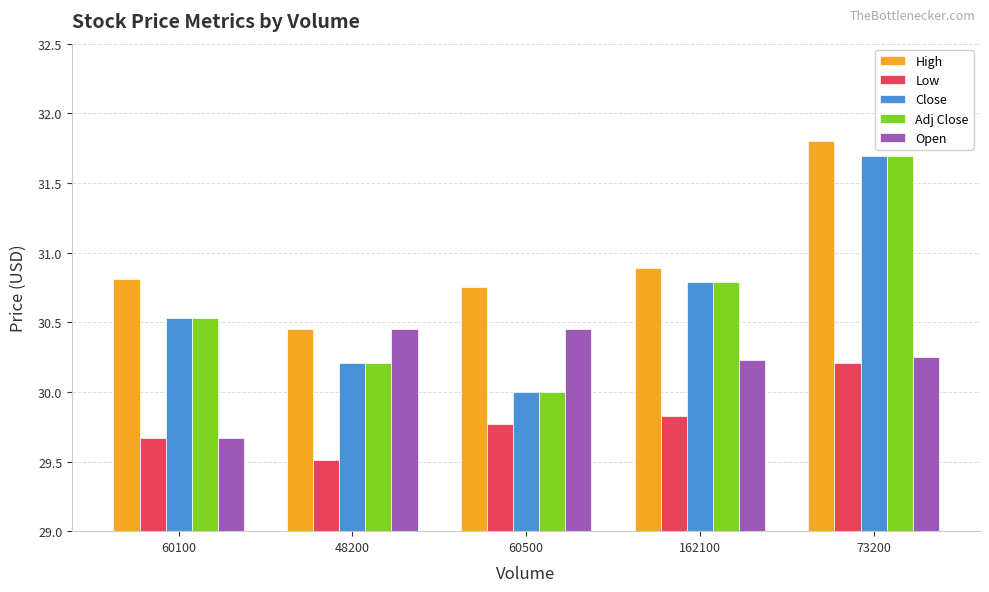

What is the difference between the maximum and minimum values in the Close series?

1.7